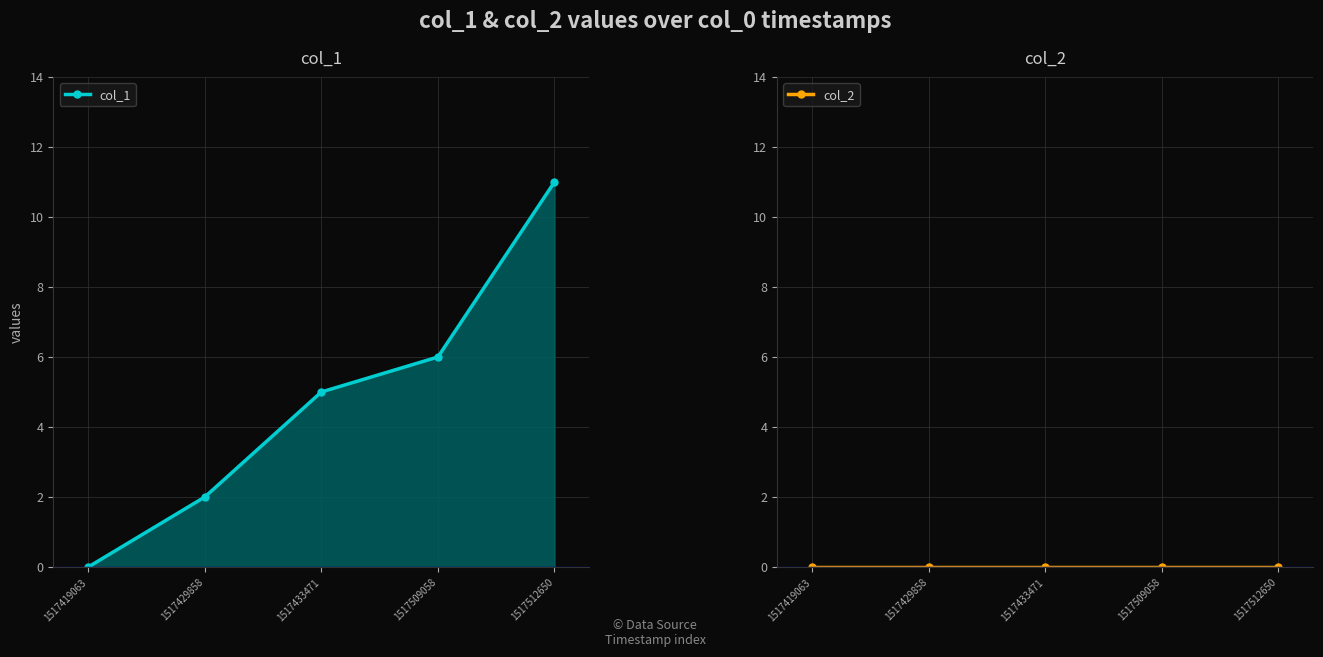

Which series changed the most between 1517429858 and 1517512650?

col_1